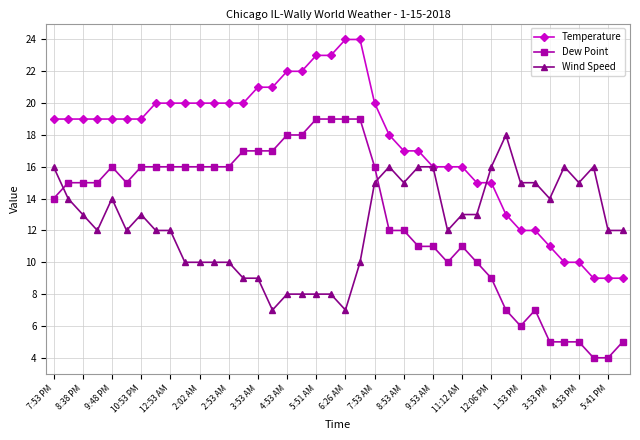

How many times do Dew Point and Wind Speed cross each other?

2